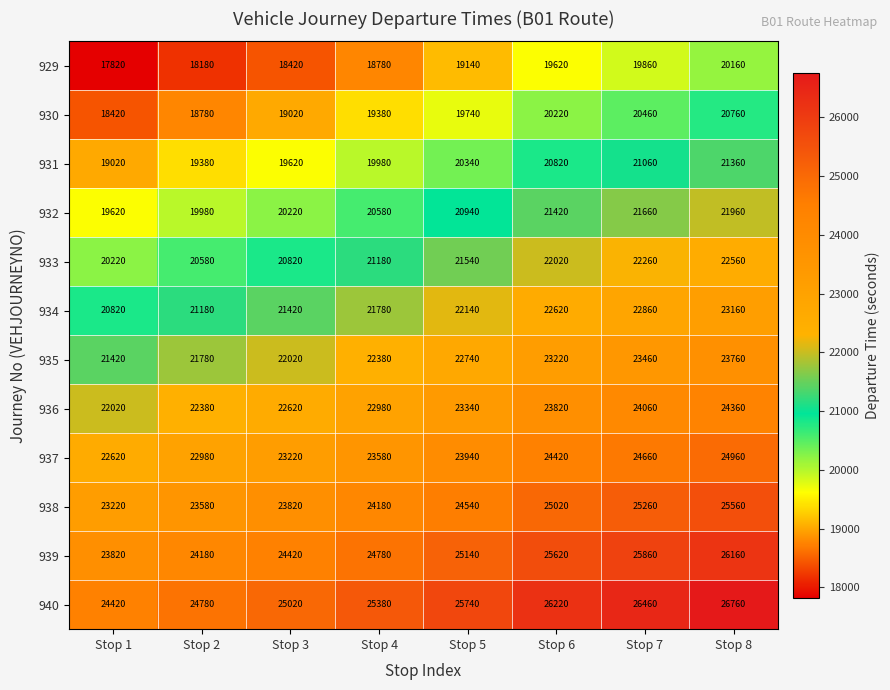

What is the maximum value for 932?

21960